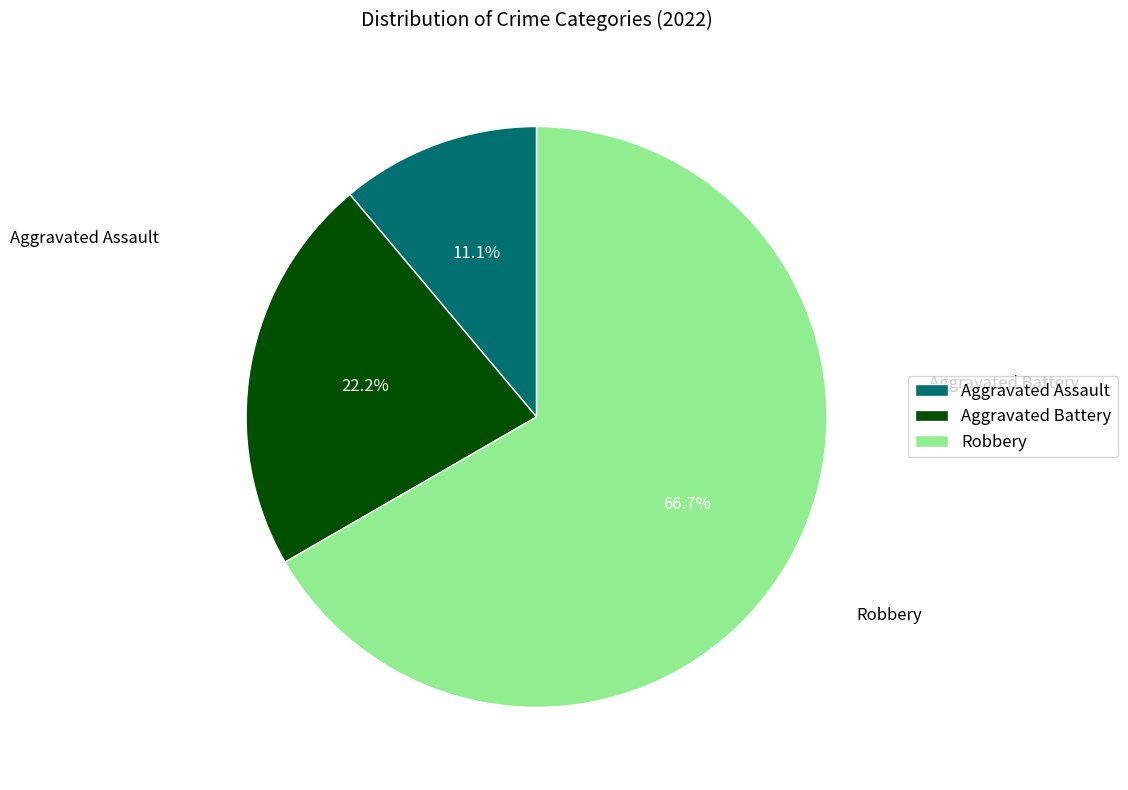

What is the largest slice in the pie chart?

Robbery